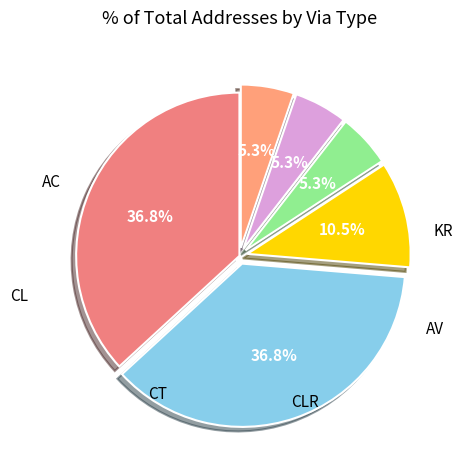

How many segments does this pie chart have?

6